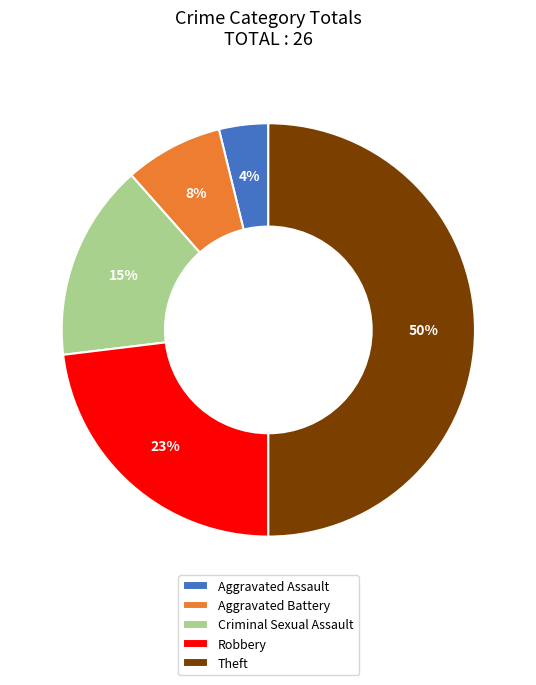

Does Robbery account for over 50% of the chart?

No